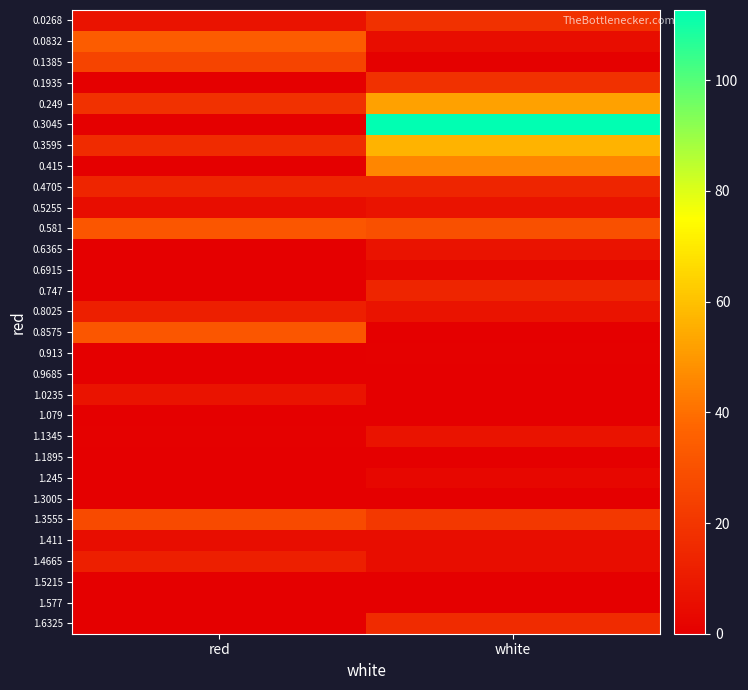

Rank the series by their maximum value, from highest to lowest.

0.3045, 0.3595, 0.249, 0.415, 0.0832, 0.581, 0.8575, 1.3555, 0.1385, 0.0268, 0.1935, 1.6325, 0.4705, 0.747, 0.8025, 1.4665, 0.5255, 0.6365, 1.0235, 1.1345, 1.411, 0.6915, 1.245, 0.913, 0.9685, 1.079, 1.1895, 1.3005, 1.5215, 1.577